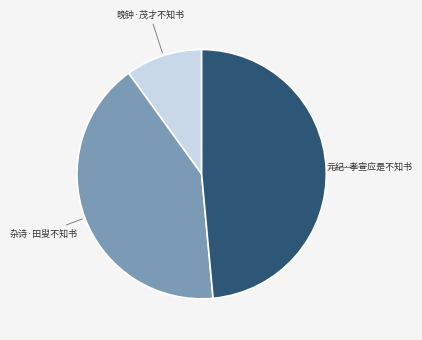

Does any single category account for the majority?

No